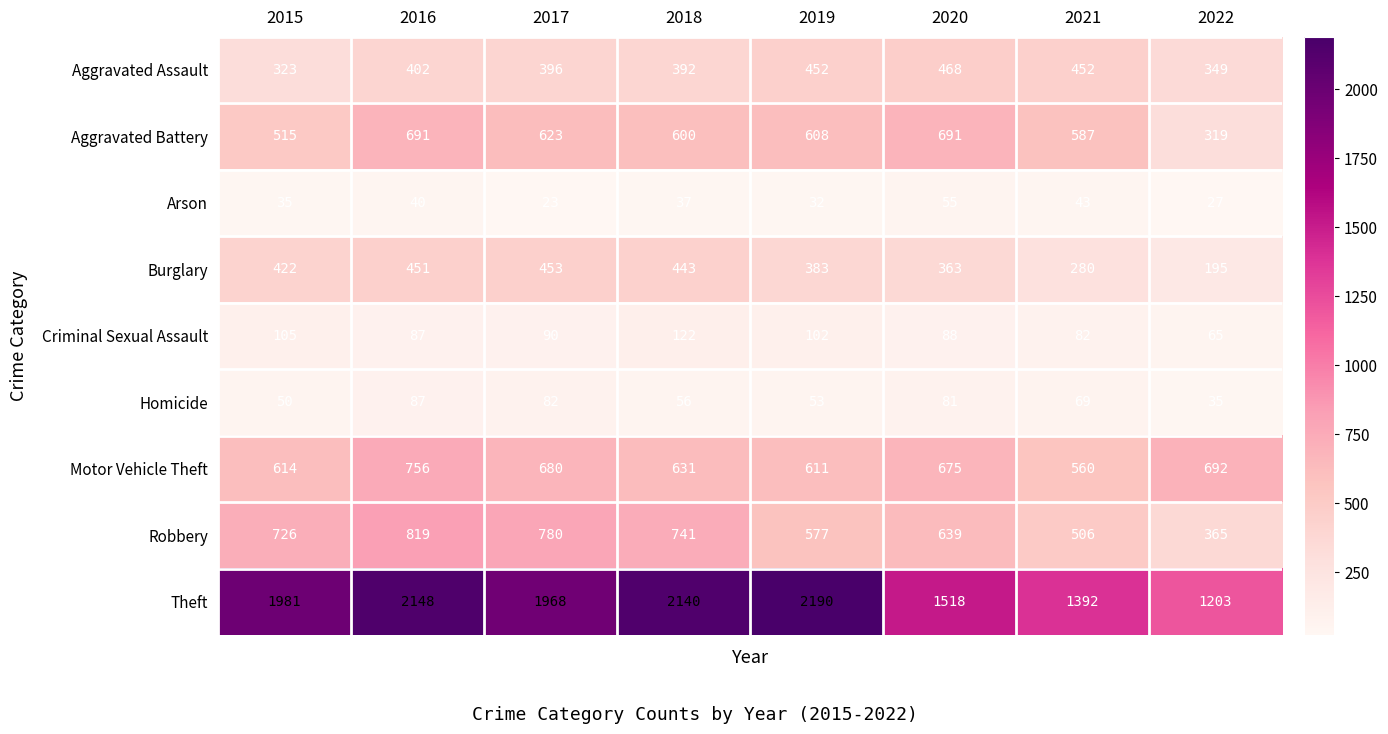

Which category has the highest value across all series?

2019